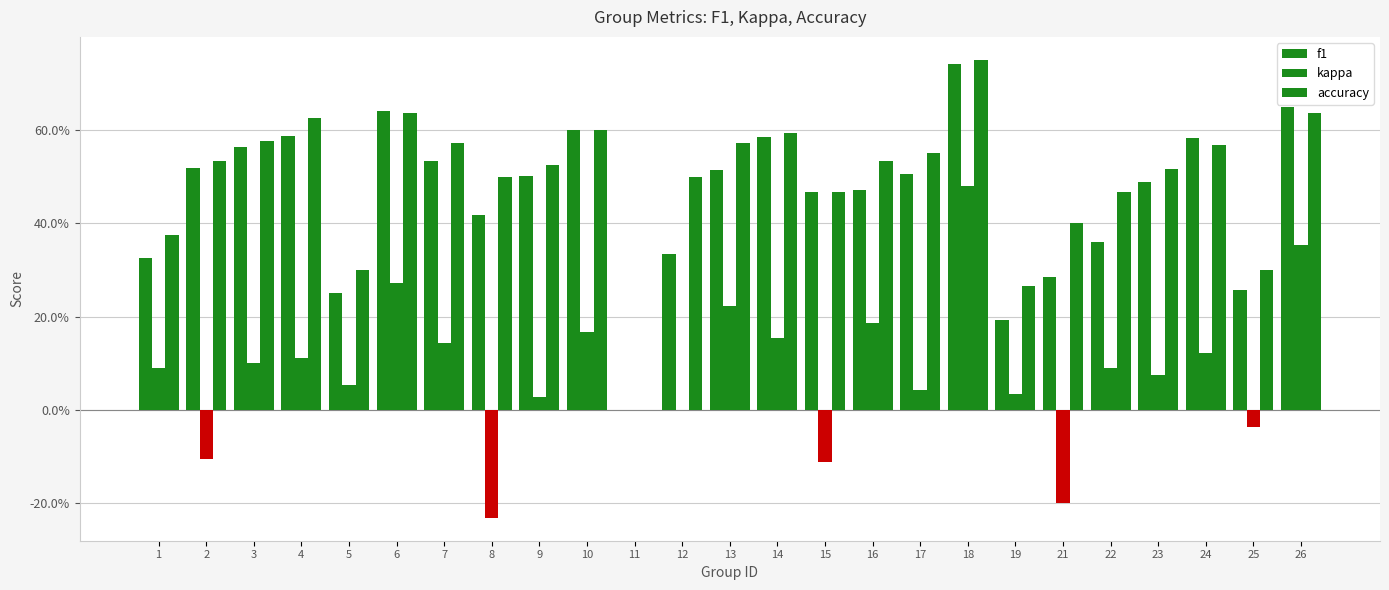

The accuracy series shows 0.6 at 14. True or false?

True